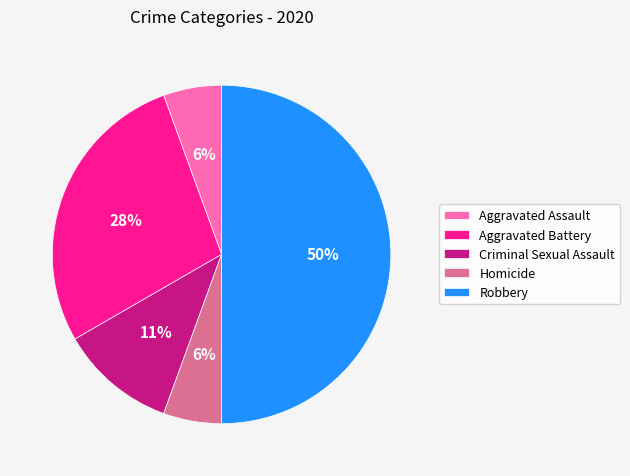

Which slice is the largest?

Robbery